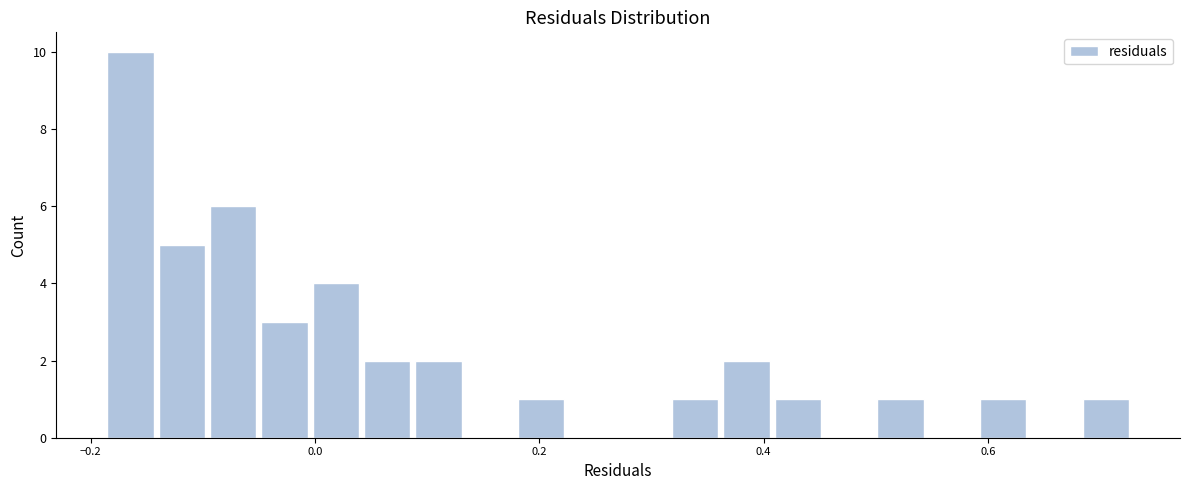

Around what value on the x-axis is the tallest bar? Give the approximate position of its centre, as read against the axis.

-0.16